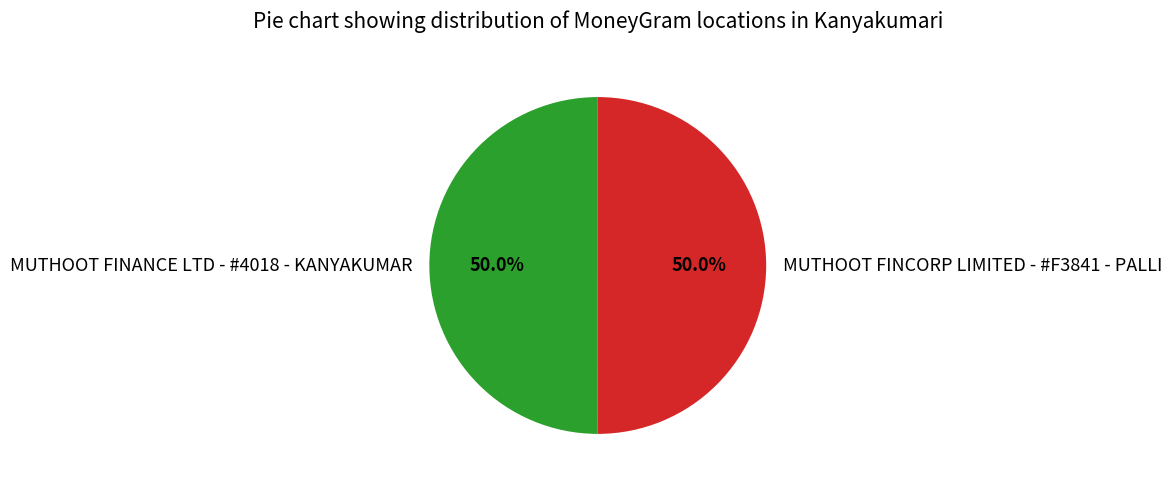

To the nearest percent, what percentage of the pie is MUTHOOT FINANCE LTD - #4018 - KANYAKUMAR?

50%